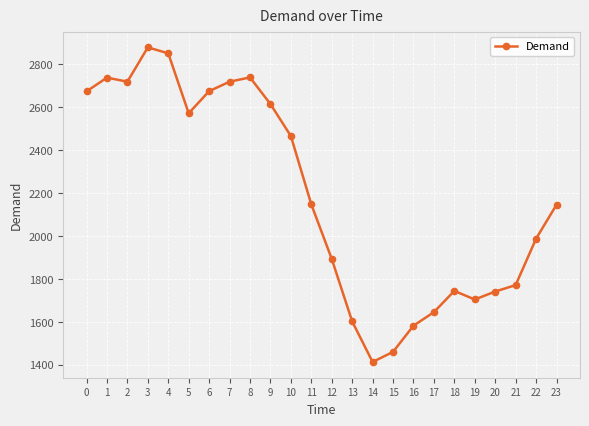

What is the sum of the values at 19 and 15?

3166